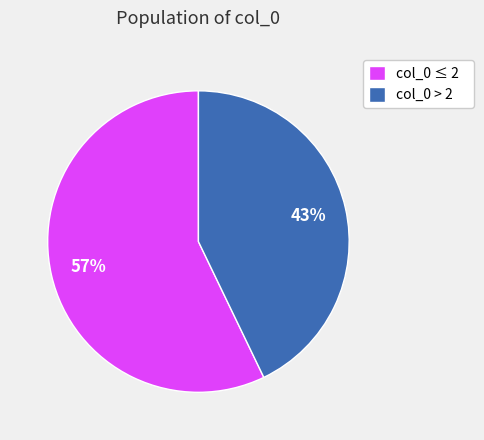

Between col_0 ≤ 2 and col_0 > 2, which is larger?

col_0 ≤ 2